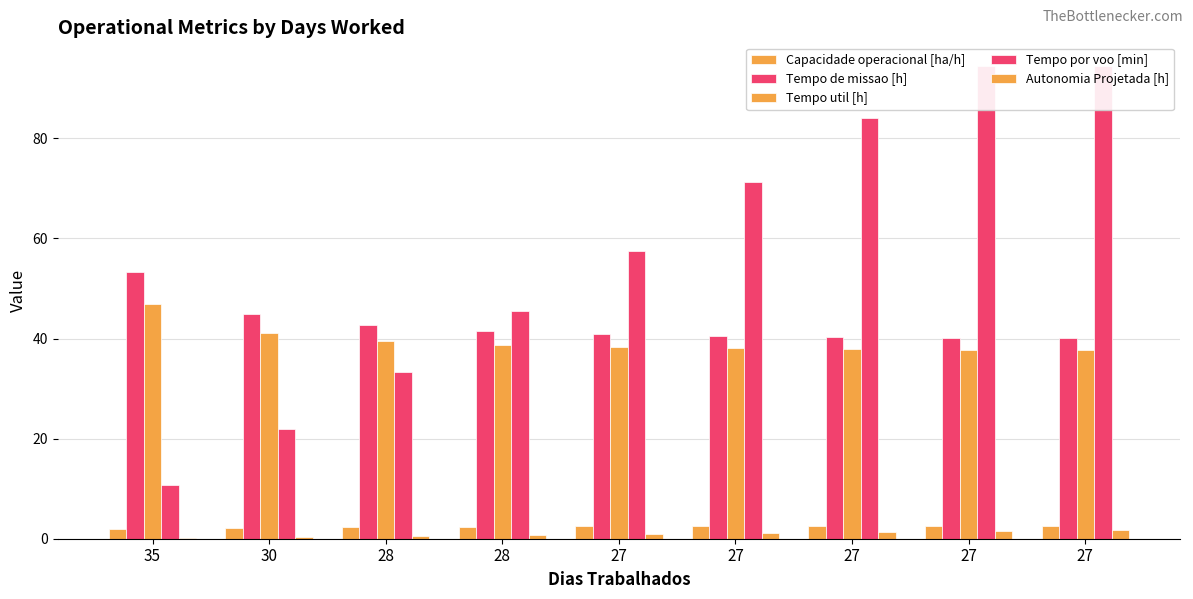

At how many categories does at least one series exceed 59?

4